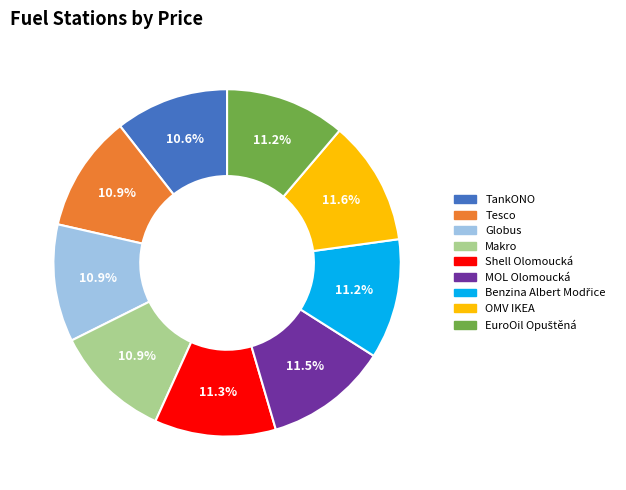

Combined, do MOL Olomoucká and Shell Olomoucká account for over 50%?

No